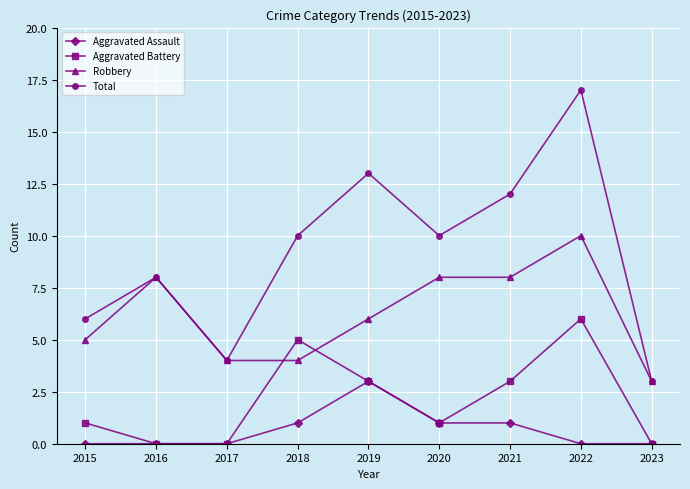

Which series changed the most between 2018 and 2022?

Total